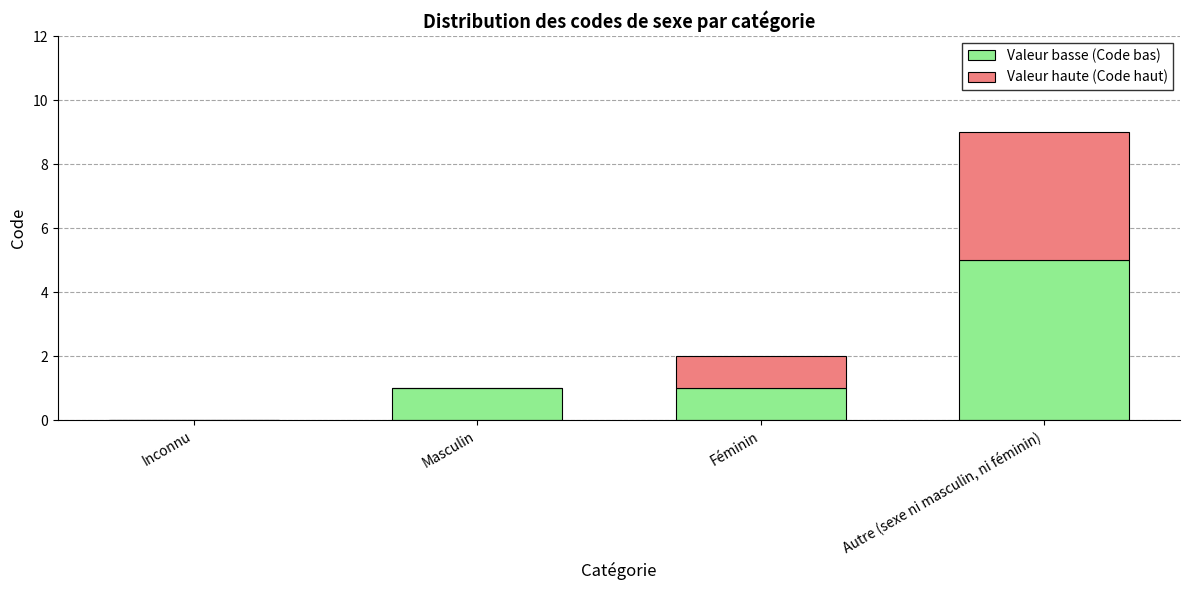

What is the total value across all series at Autre (sexe ni masculin, ni féminin)?

9